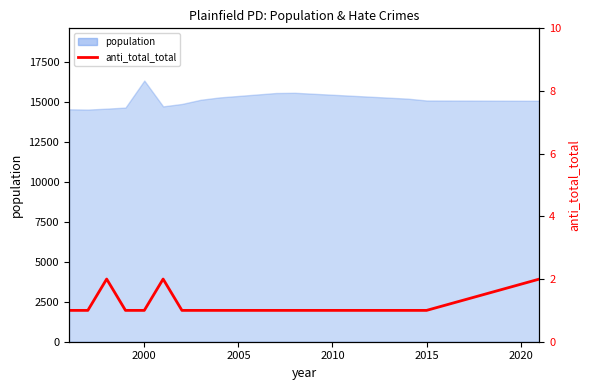

What is the sum of all values?

17